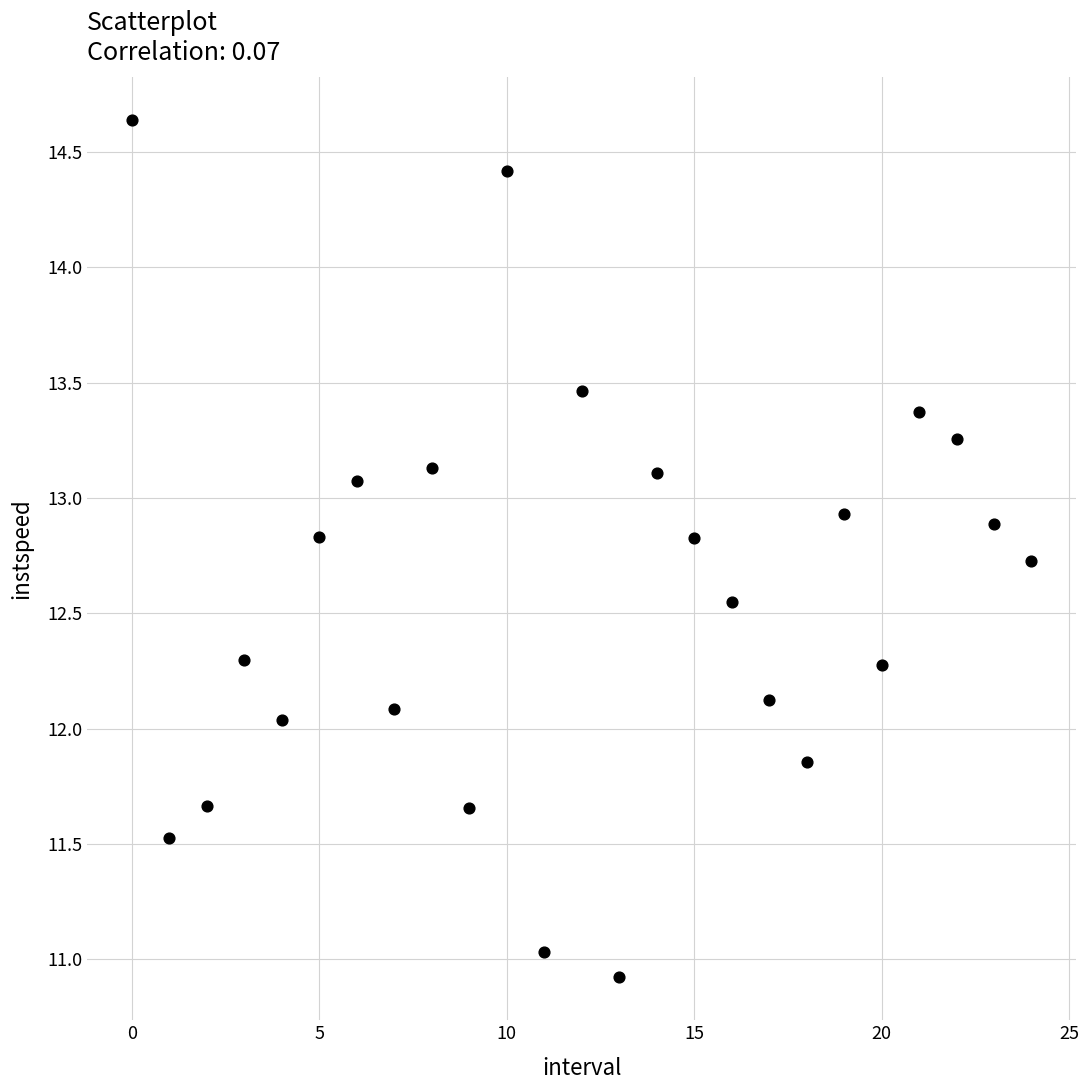

How many points are shown in the scatter plot?

25